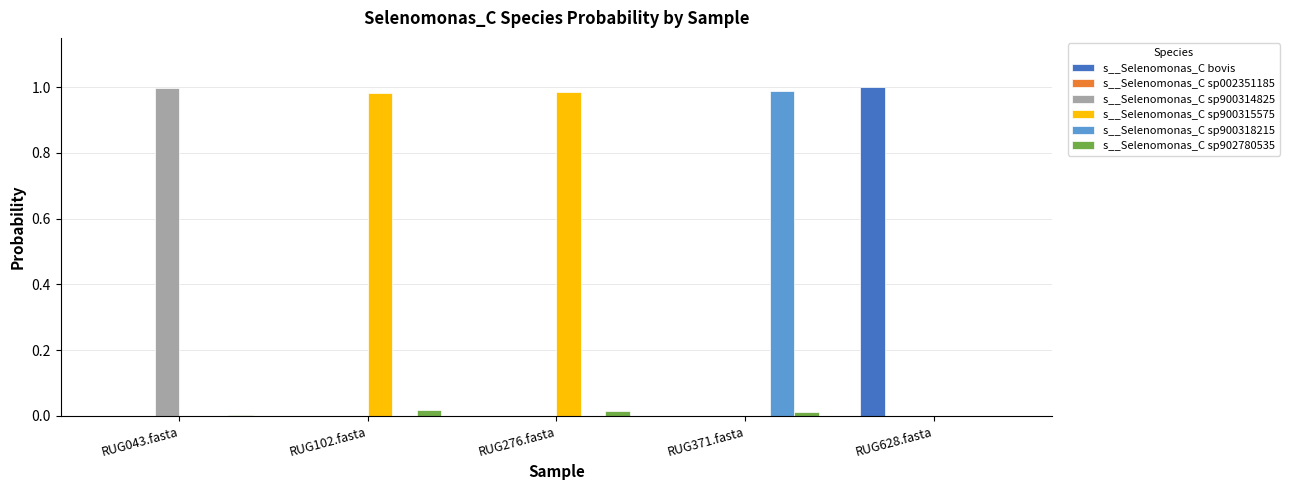

Which series has the largest total across all categories?

s__Selenomonas_C sp900315575